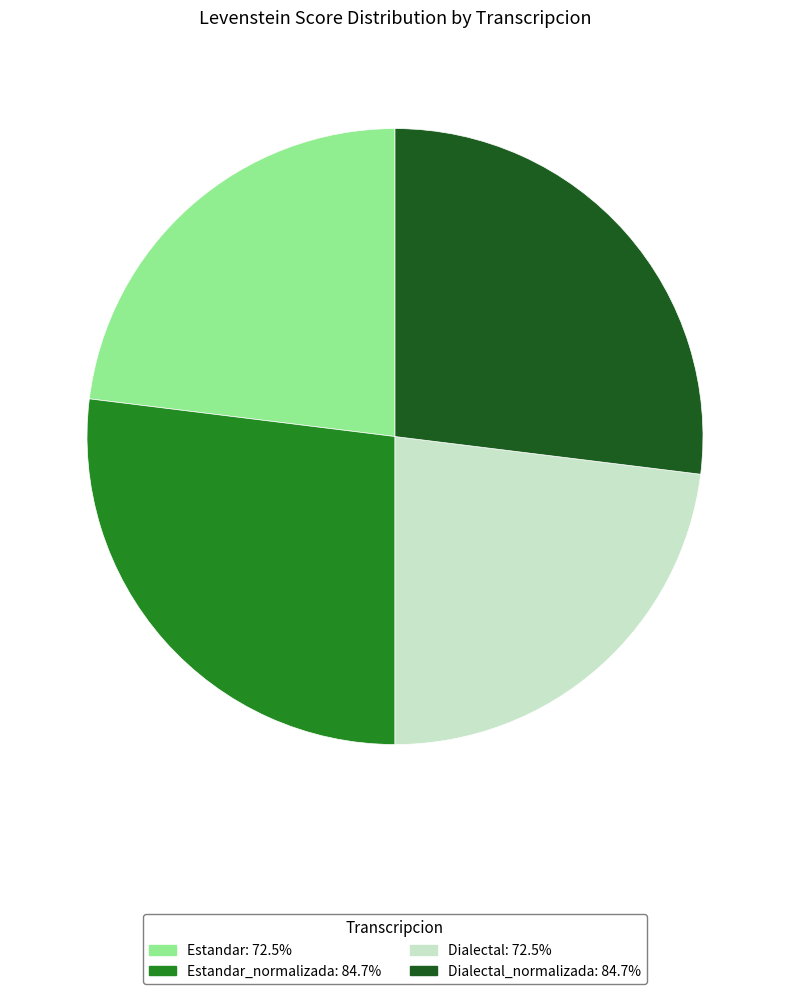

Does any single category account for the majority?

No